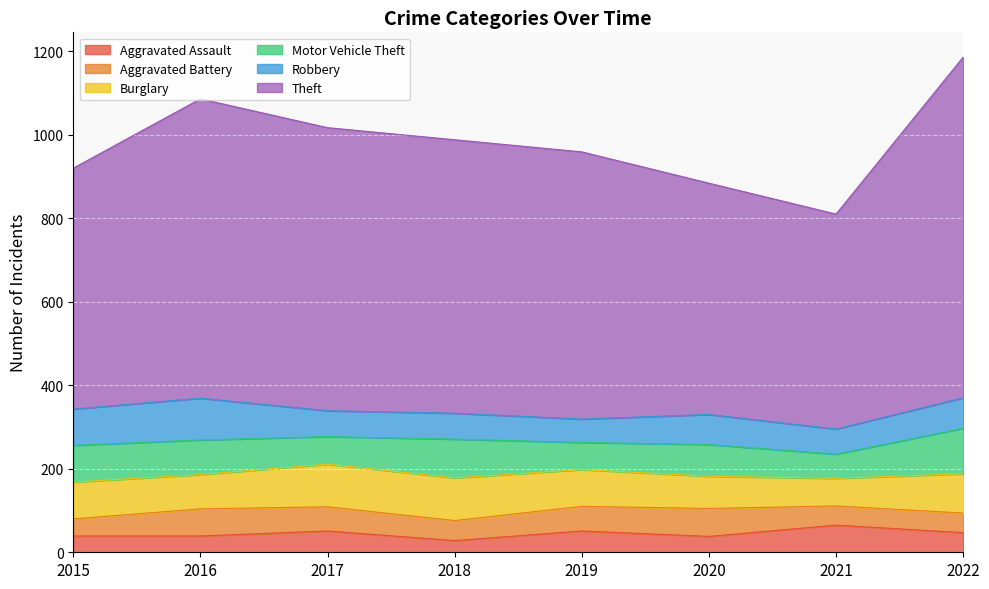

Is it true that Aggravated Assault equals 39 at 2015?

True